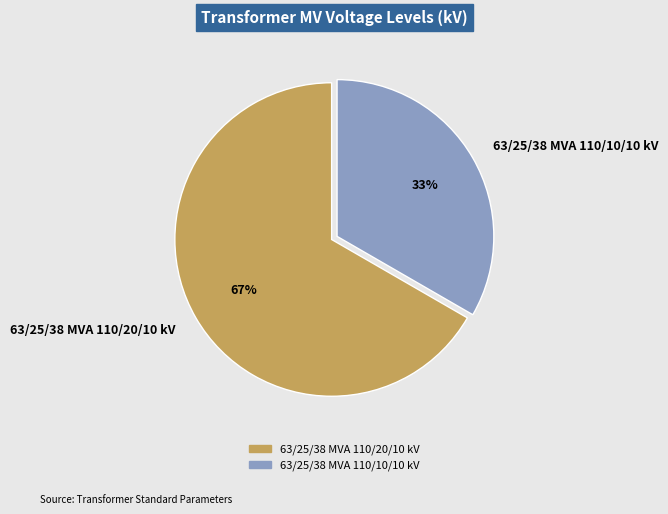

True or false: 63/25/38 MVA 110/20/10 kV accounts for 67% of the total.

True